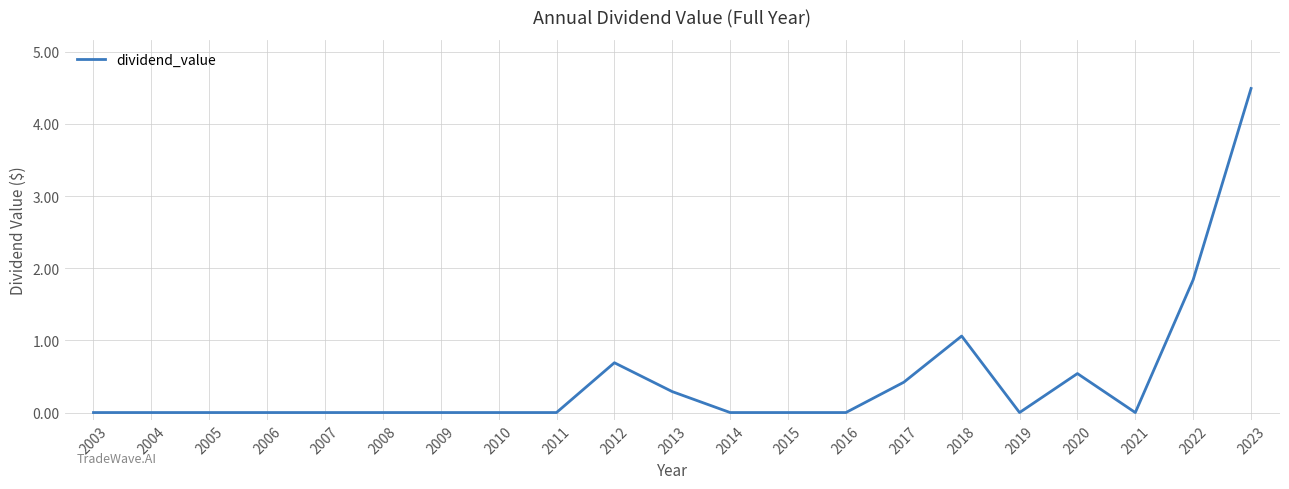

Which category has the highest value across all series?

2023